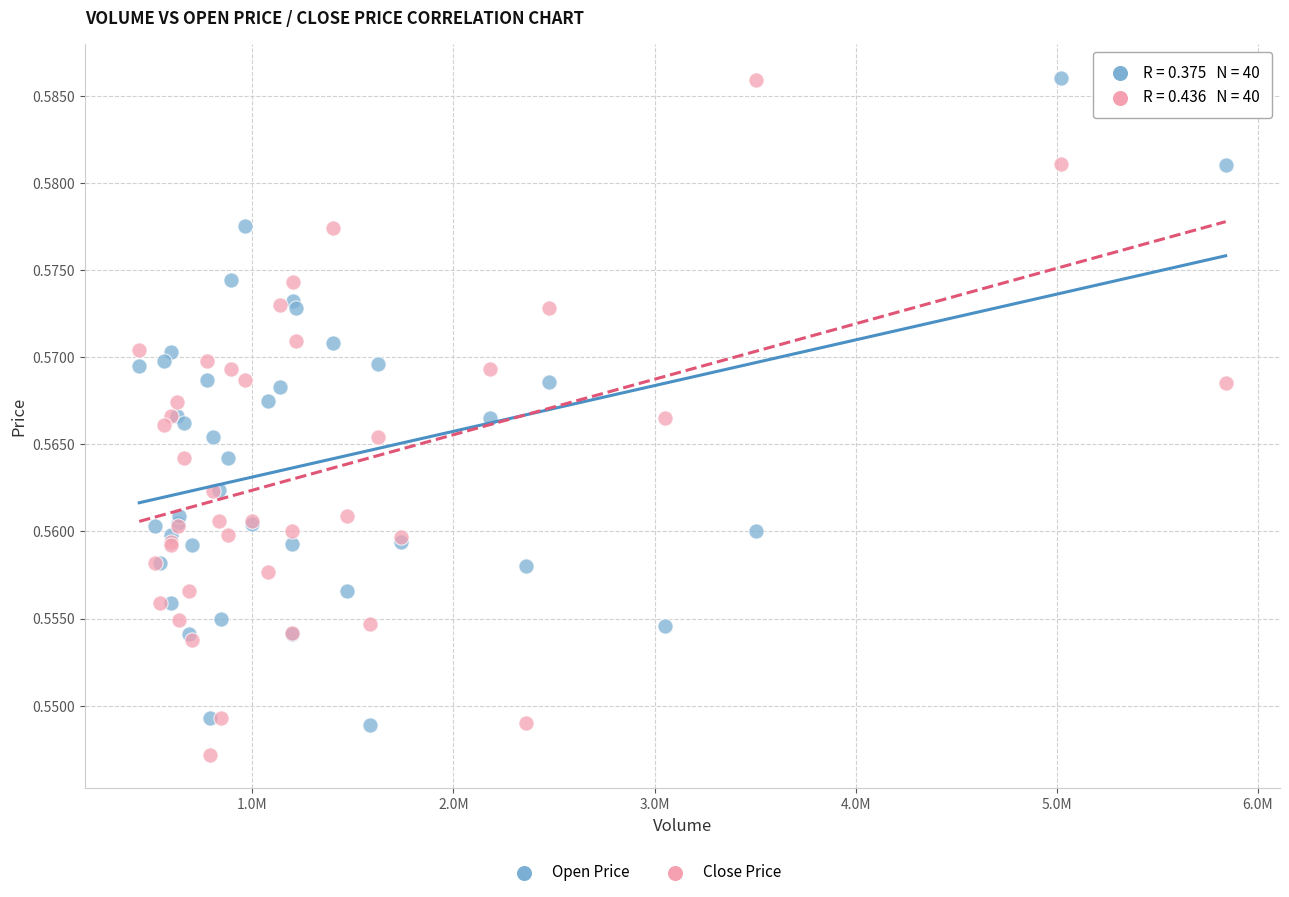

What is the X range (max minus min) for the scatter plot?

5400995.9